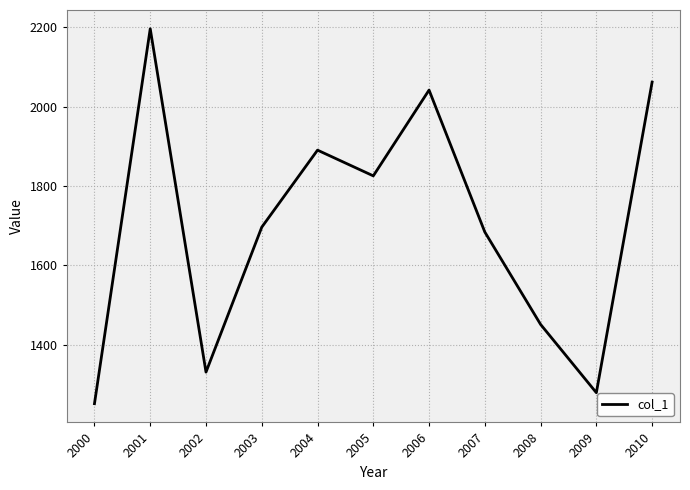

True or false: the data shows 2061.6 at 2010.

True